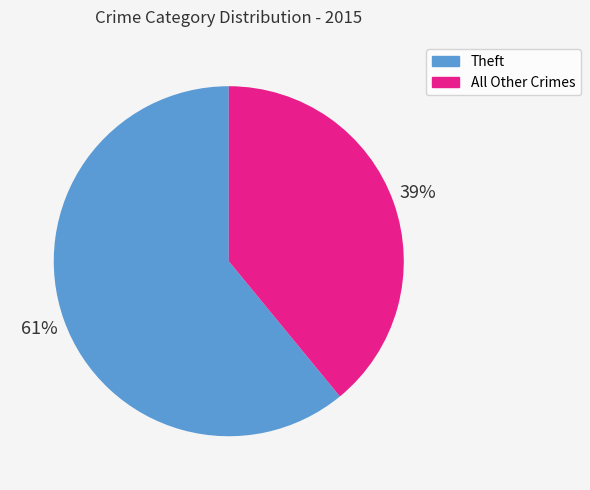

To the nearest percent, what is the average slice percentage?

50%